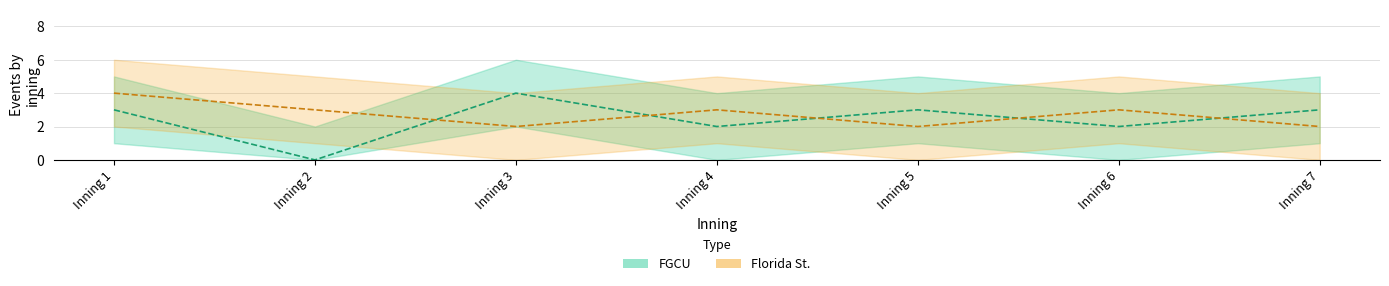

The FSU line series shows 2 at Inning 5. True or false?

True